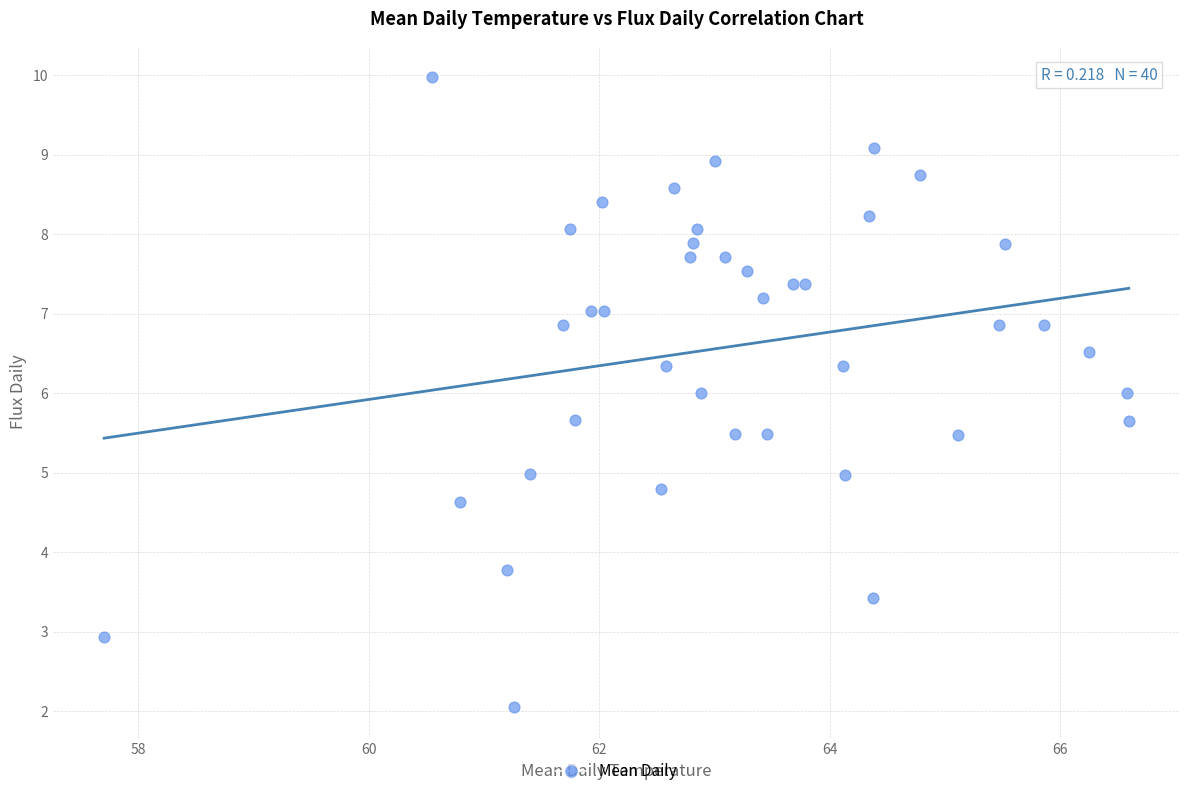

What is the range of Y values (max minus min)?

7.9